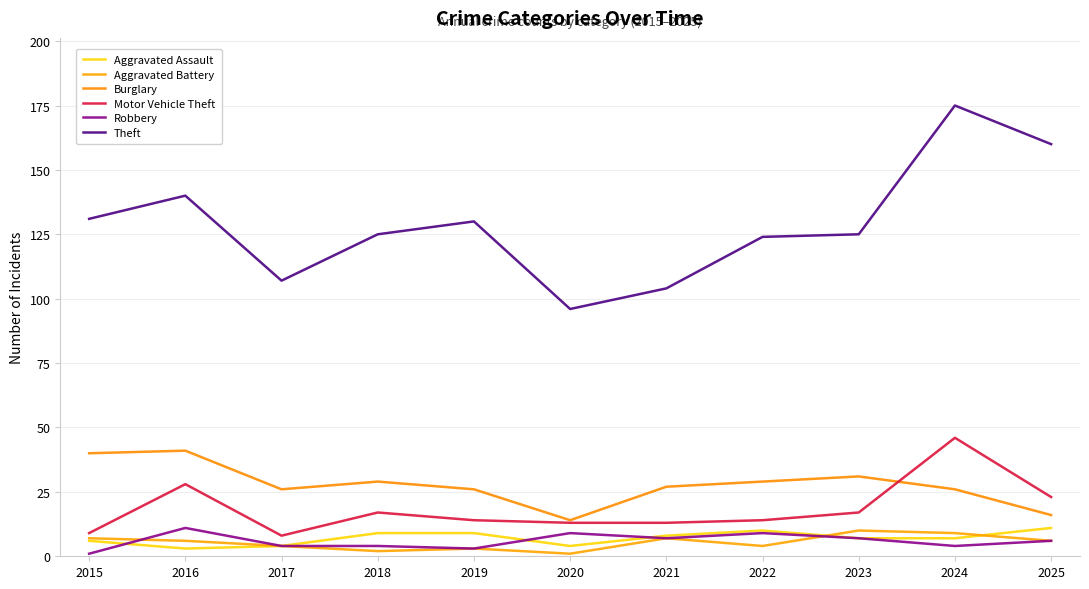

What is the value of the Theft point at the 6th from the left?

96